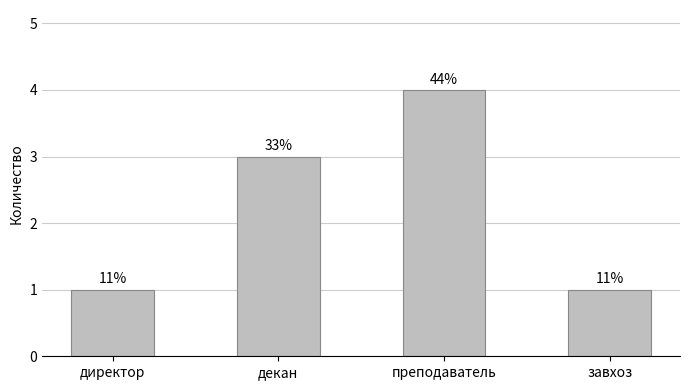

Where does the data first go above 3?

преподаватель